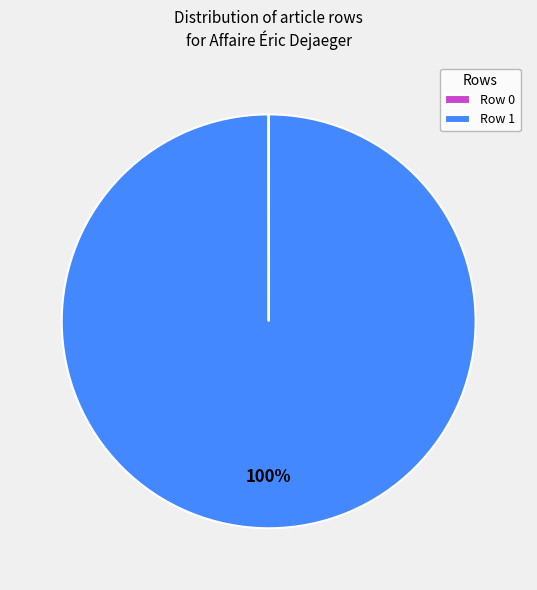

Is it true that Row 1 is 100% of the pie?

True